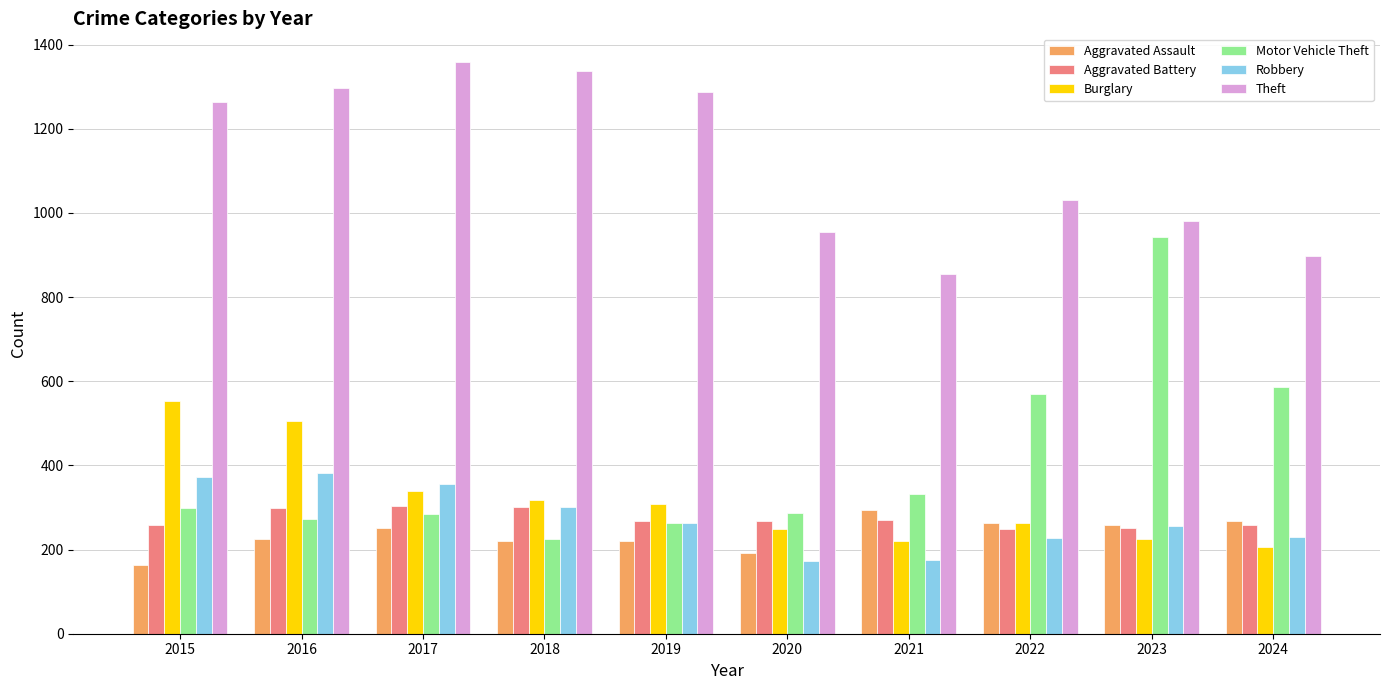

What is the difference between the highest and lowest values at 2018?

1117